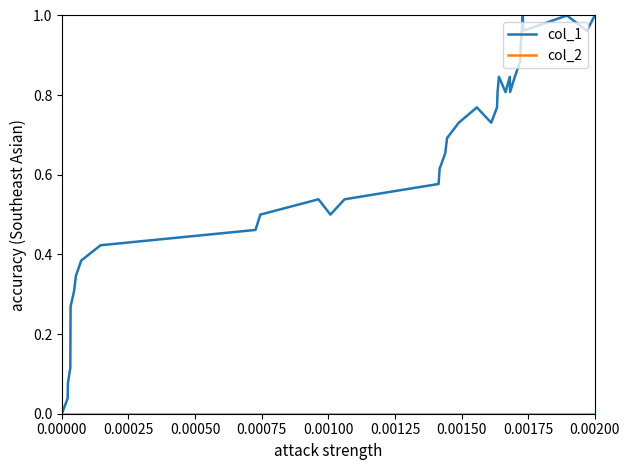

Which series has the widest spread of values?

col_1